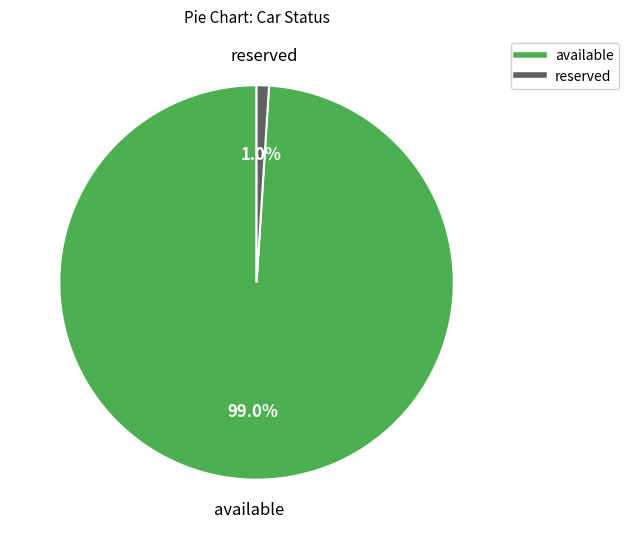

To the nearest percent, what is the average slice percentage?

50%